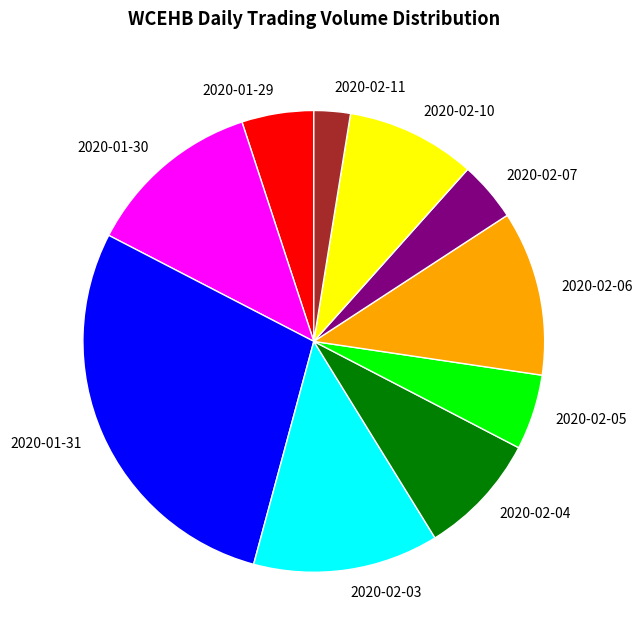

Is it true that 2020-02-10 is 9% of the pie?

True